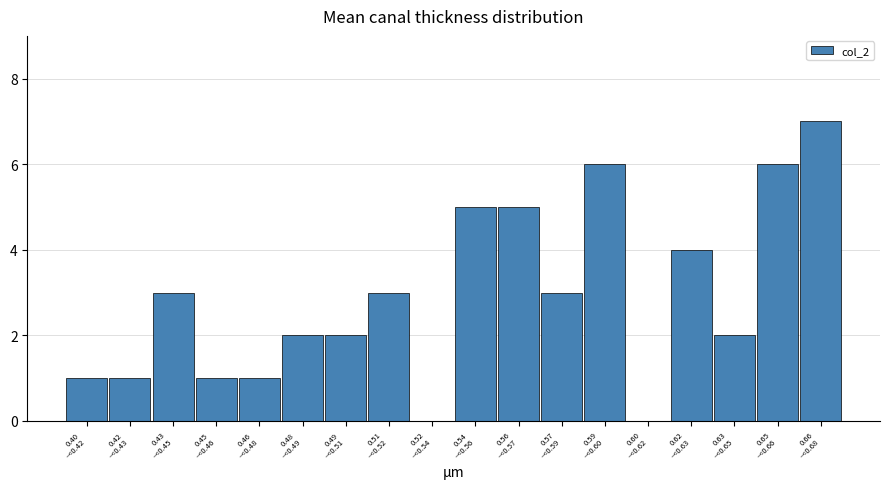

What is the greatest value displayed?

7